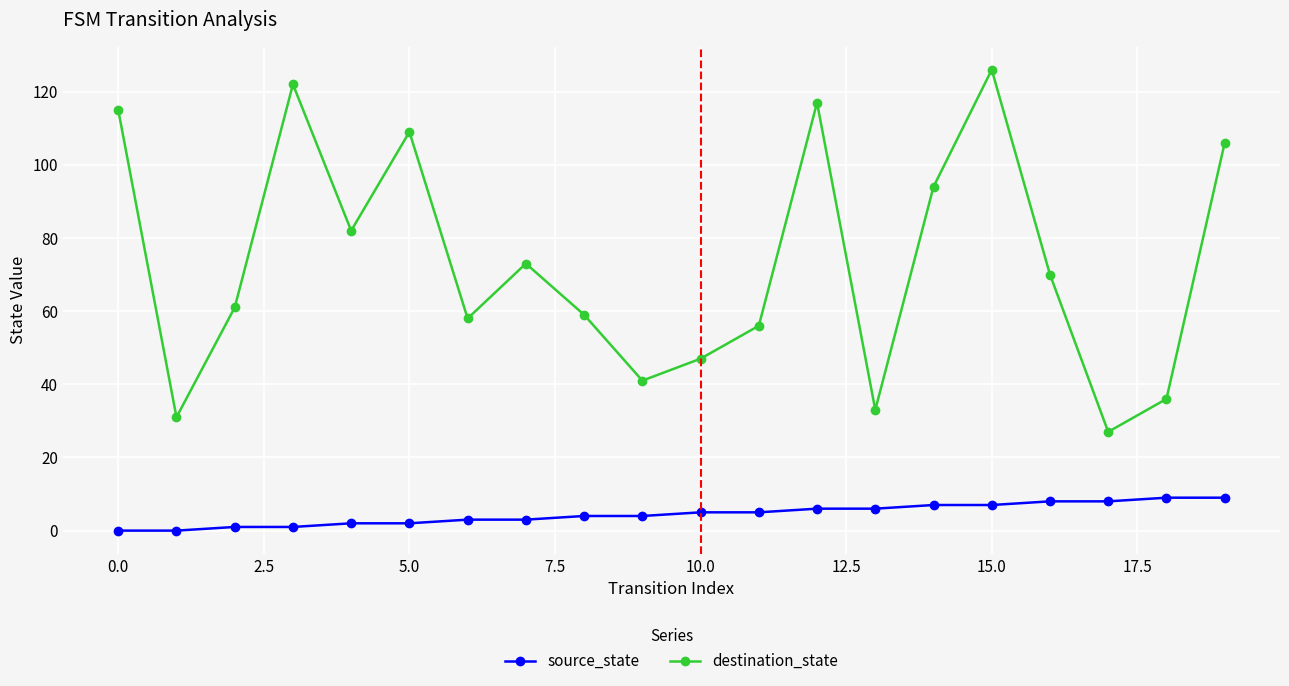

Which series has the largest total across all categories?

destination_state